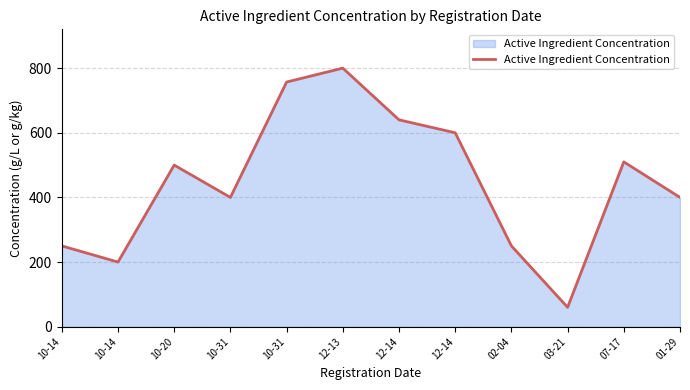

Reading left to right, transcribe all the data shown in this chart.

10-14=250	10-14=200	10-20=500	10-31=400	10-31=757	12-13=800	12-14=640	12-14=600	02-04=250	03-21=60	07-17=510	01-29=400